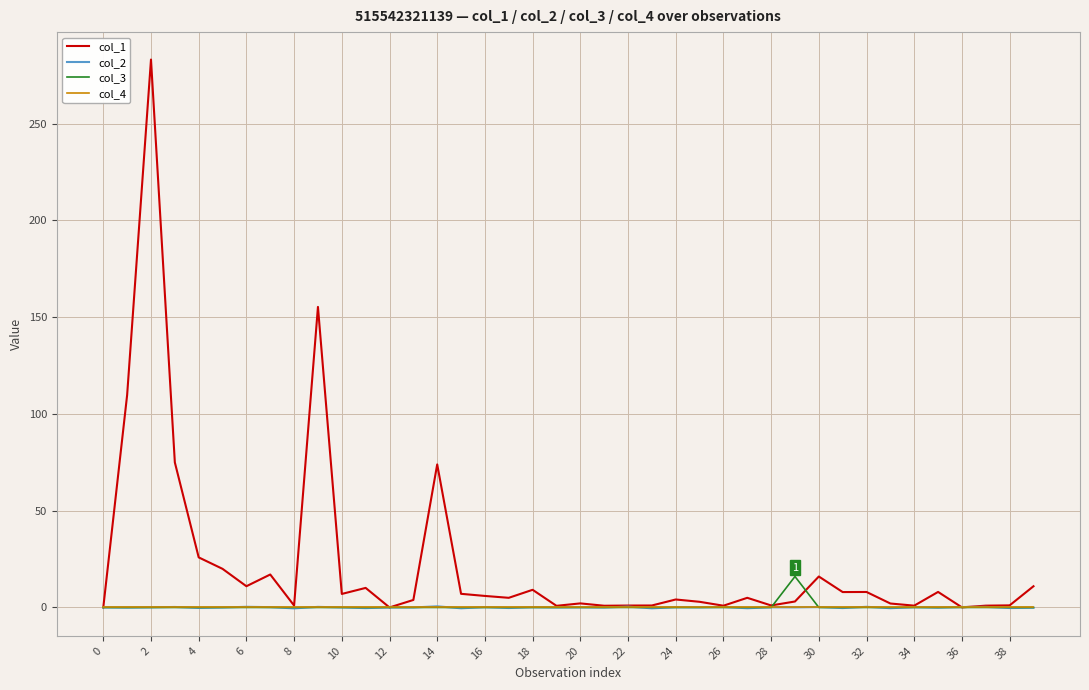

Which series has the largest range (max minus min)?

col_1